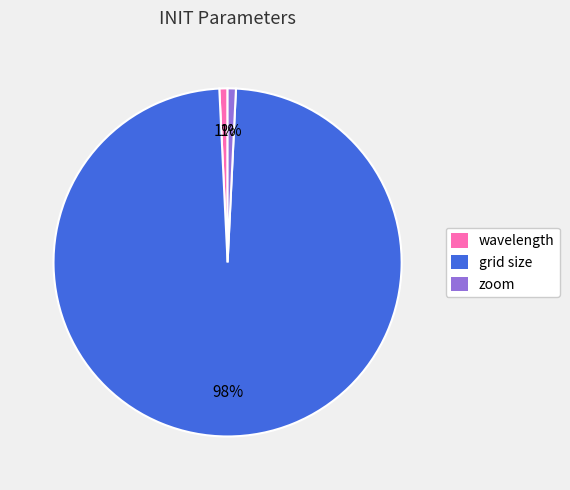

Which slice is the largest?

grid size